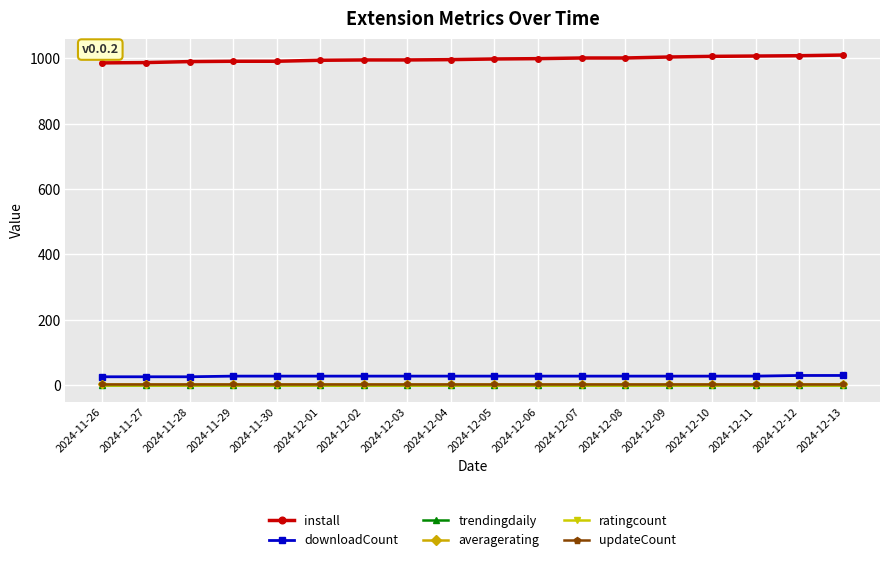

True or false: updateCount and averagerating cross at least once.

False